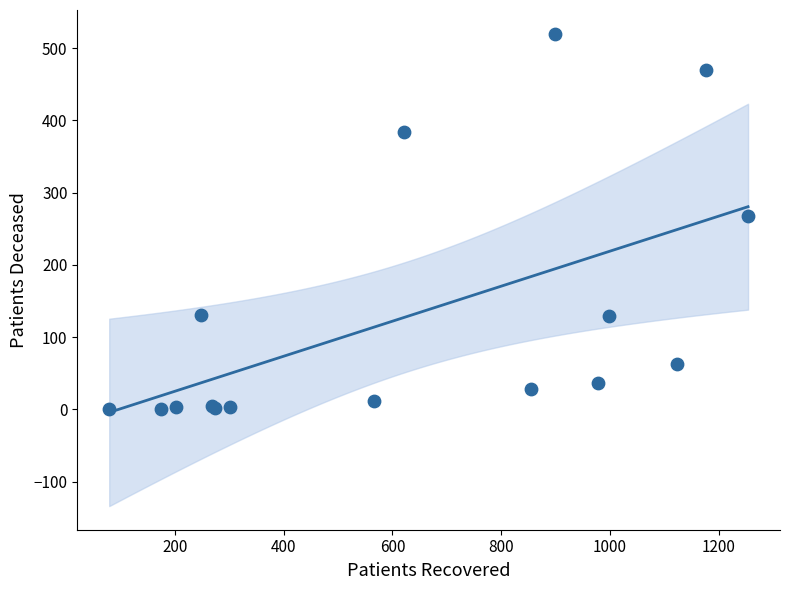

What Y value in the scatter plot is closest to 260?

268